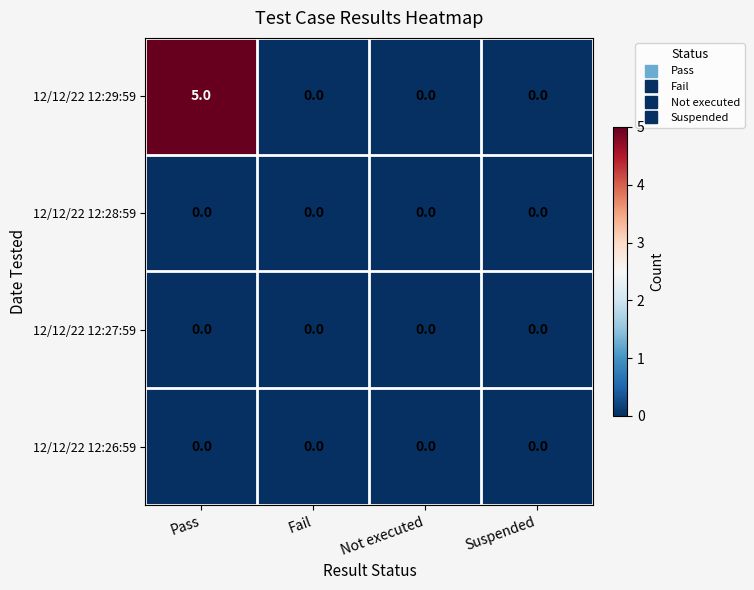

What is the total value across all series at Pass?

5